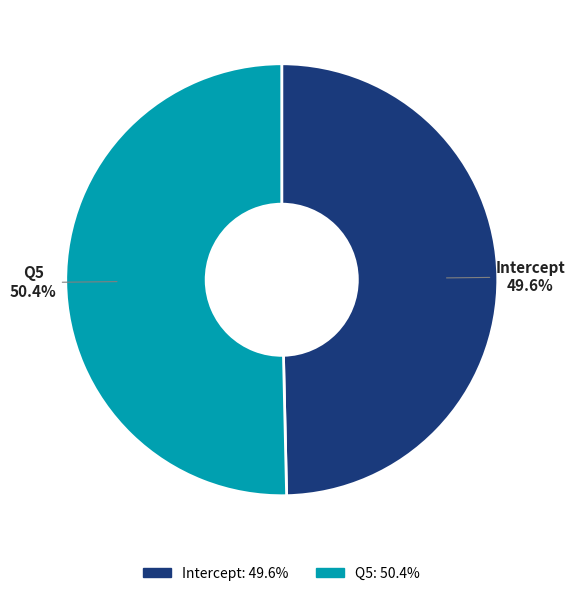

How many slices are in this pie chart?

2